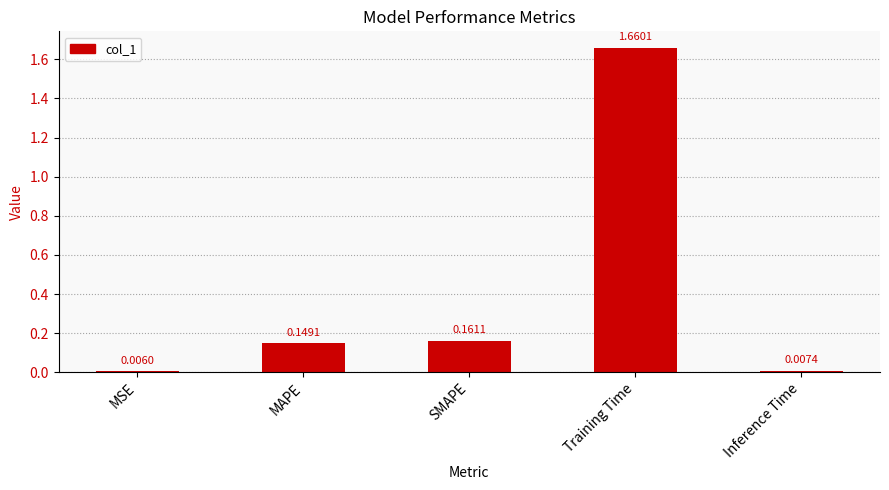

What is the label of the 1st bar from the left?

MSE